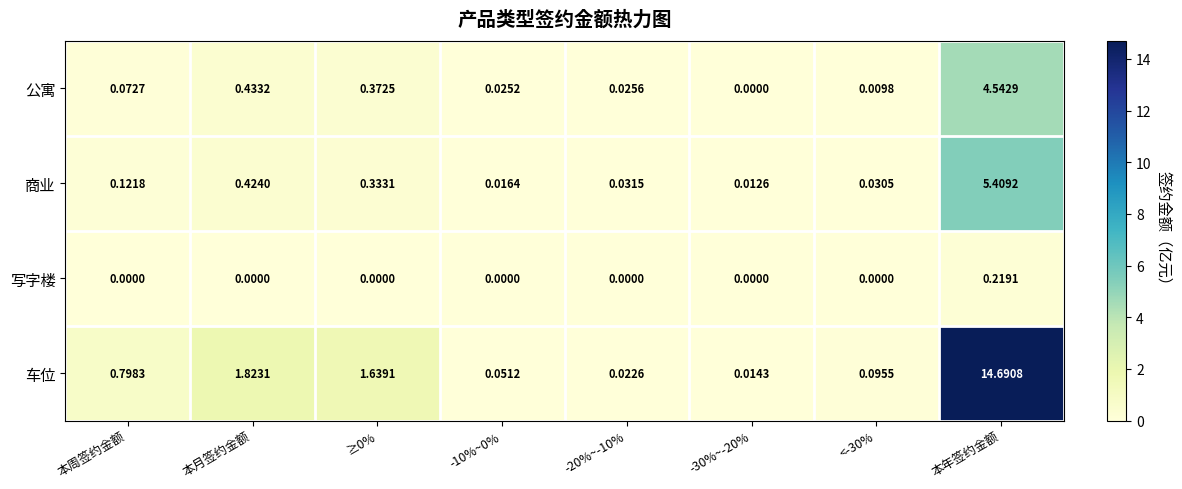

At which category is the sum across all series the highest?

本年签约金额